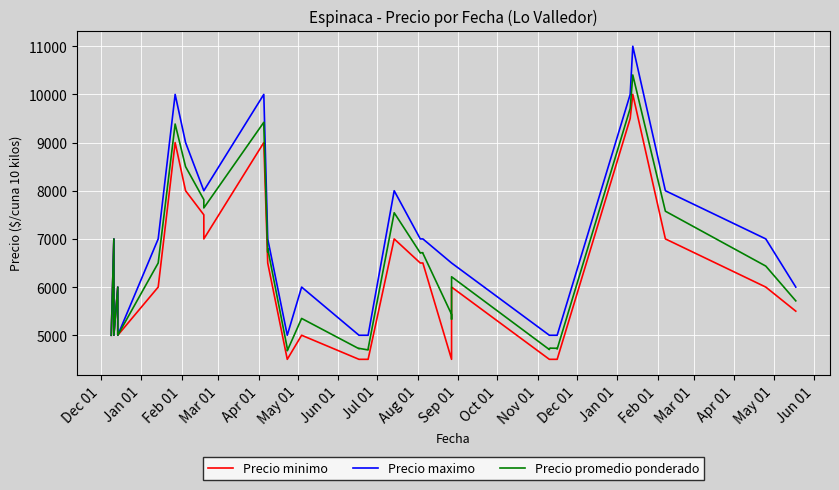

How many data points does each series have?

40